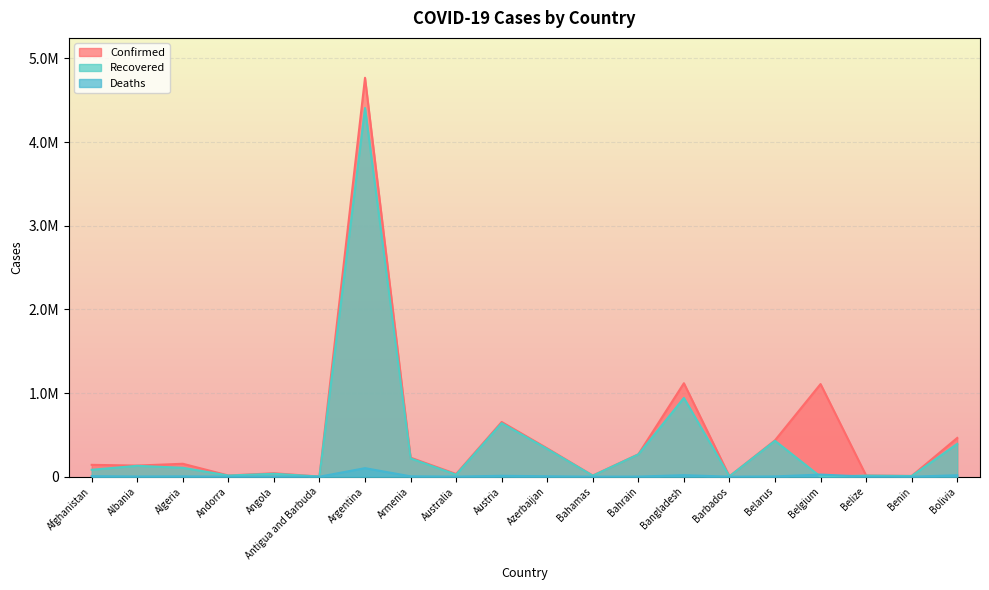

Which series has the widest spread of values?

Confirmed